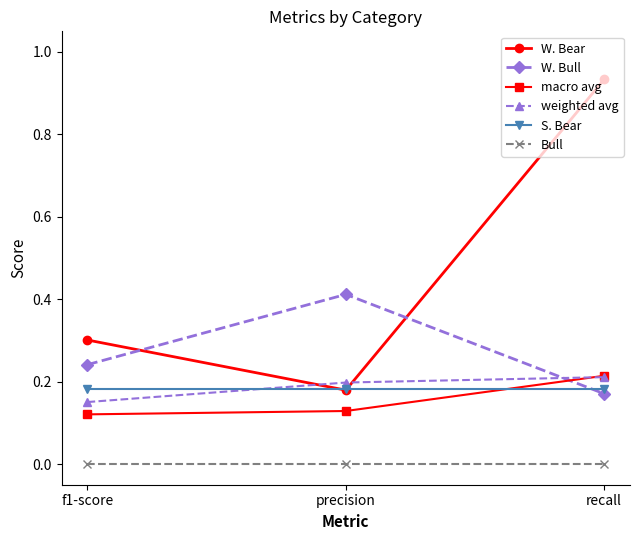

The value of S. Bear at recall is 0.2. True or false?

True